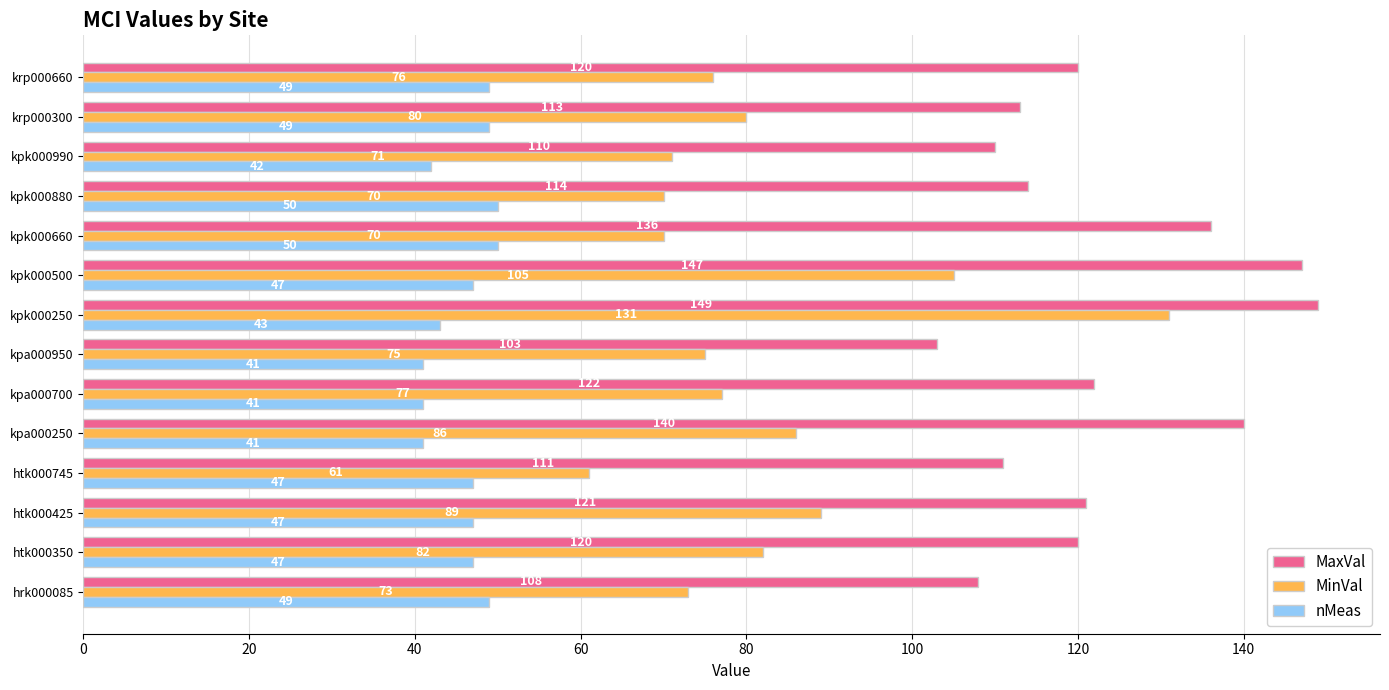

What is the minimum value shown in the chart?

41